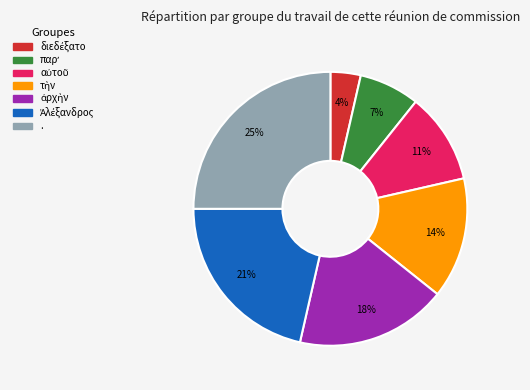

Which category has the biggest portion of the pie?

.